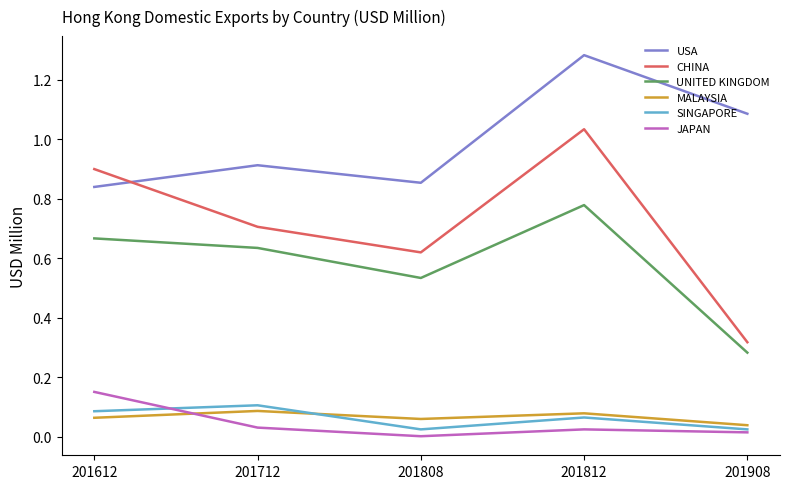

At which label does UNITED KINGDOM reach its minimum?

201908